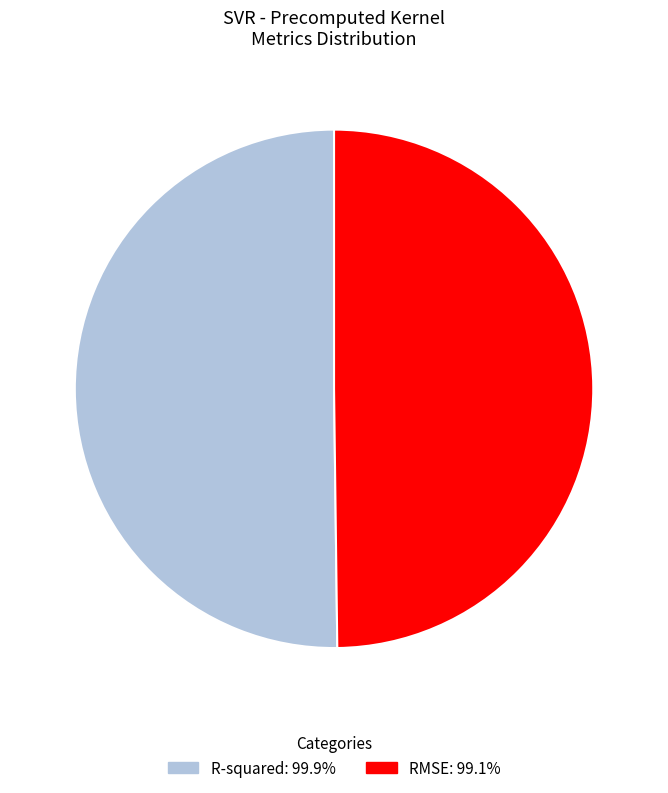

Is the sum of R-squared and RMSE greater than half?

Yes